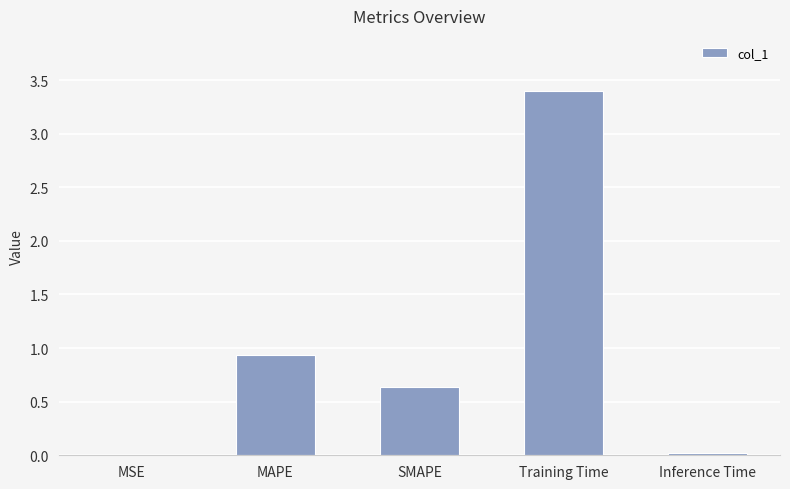

Which has a higher value, MAPE or MSE?

MAPE